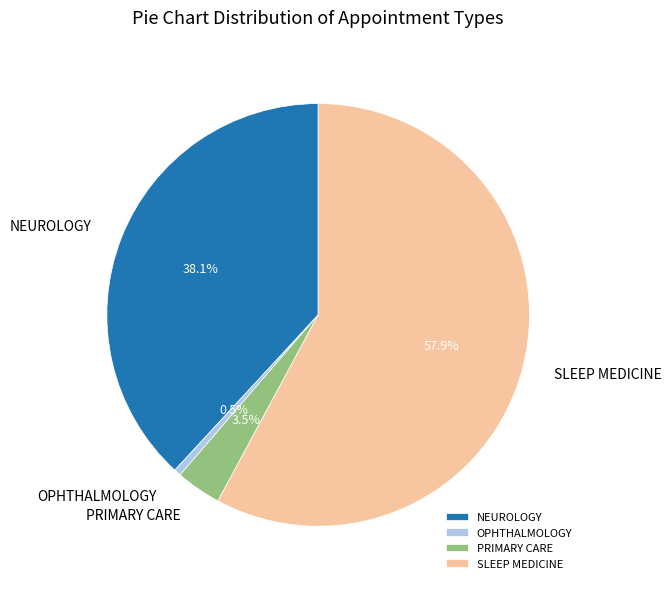

Count the number of slices in the pie.

4